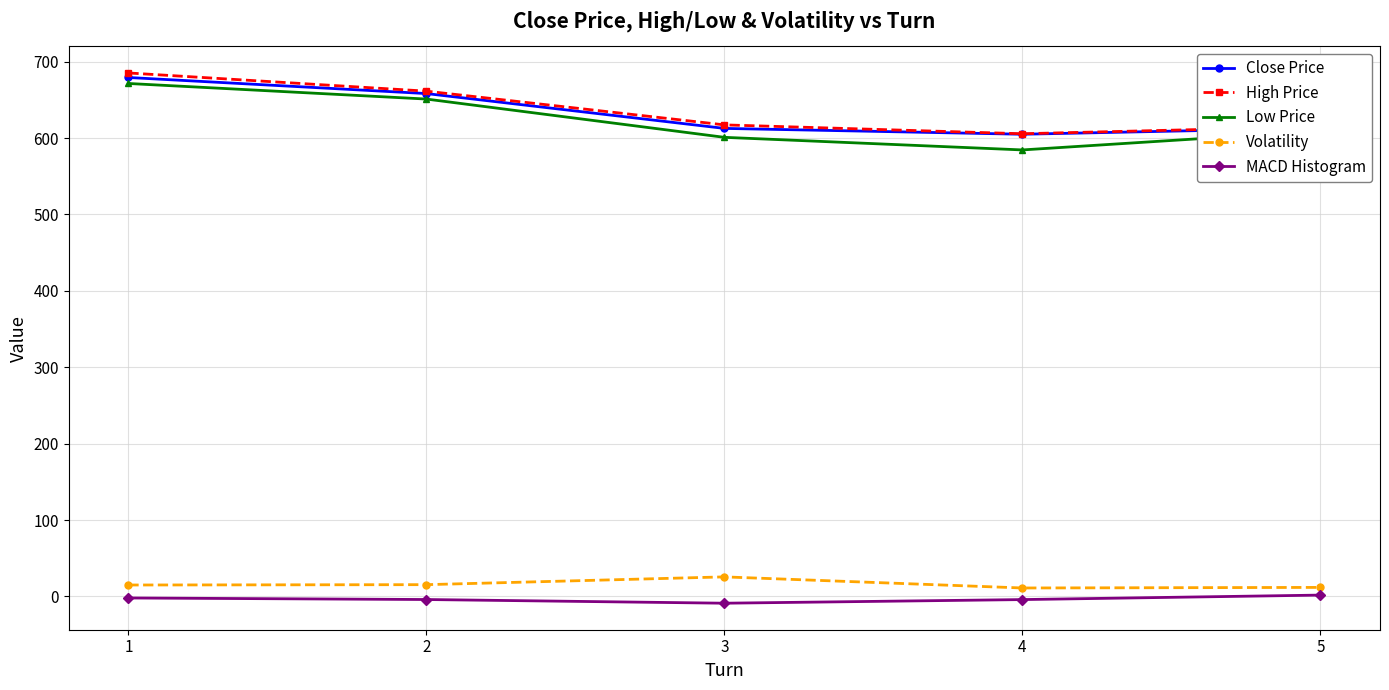

True or false: High Price and Volatility cross at least once.

False